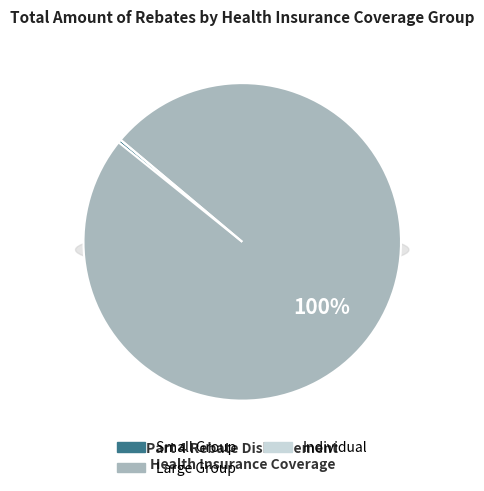

To the nearest percent, what is the difference between the largest and smallest slice percentages?

100%